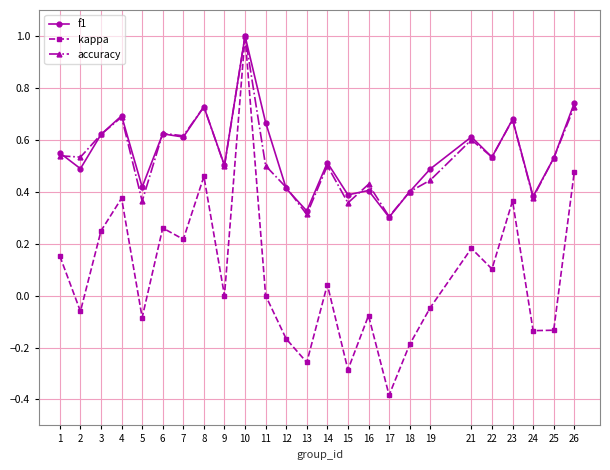

What is the maximum value for accuracy?

1.0